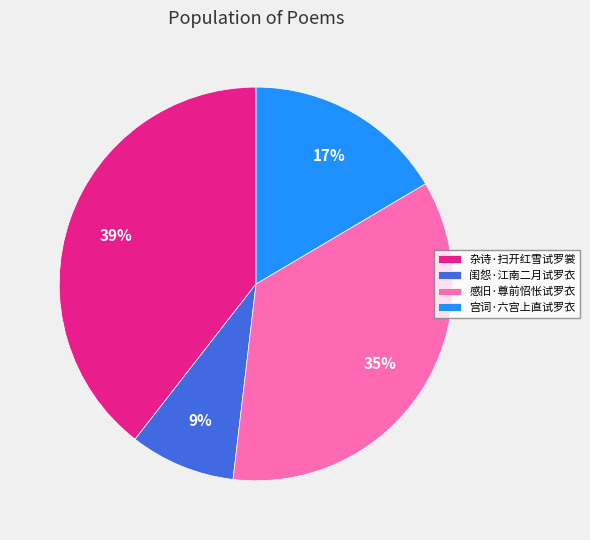

What is the largest slice in the pie chart?

杂诗·扫开红雪试罗裳